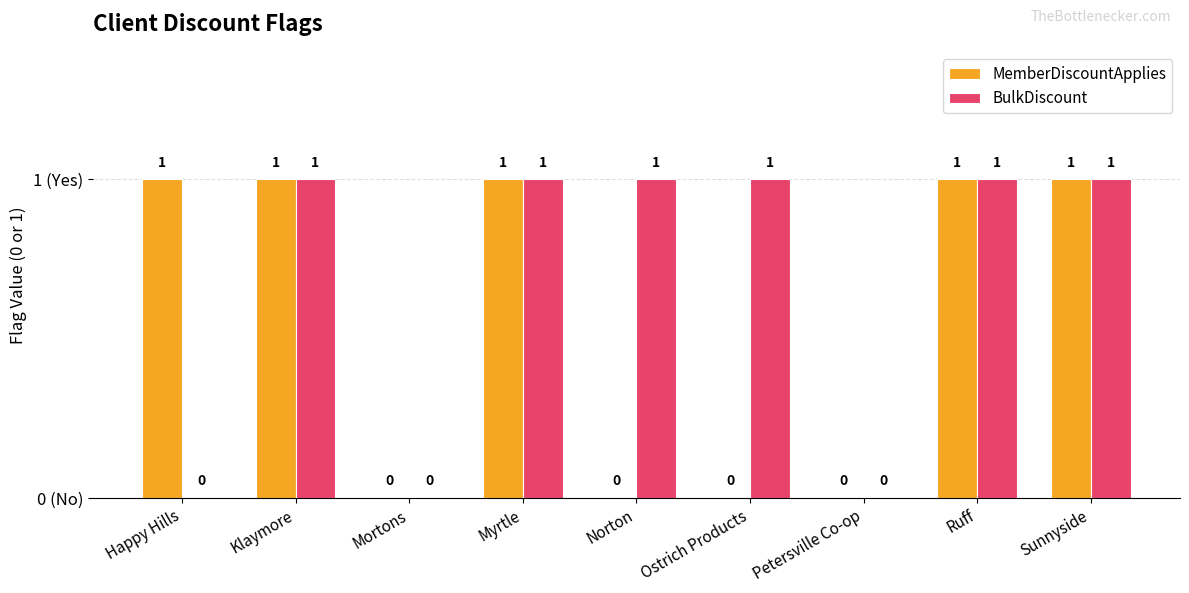

Which series has the largest total across all categories?

BulkDiscount